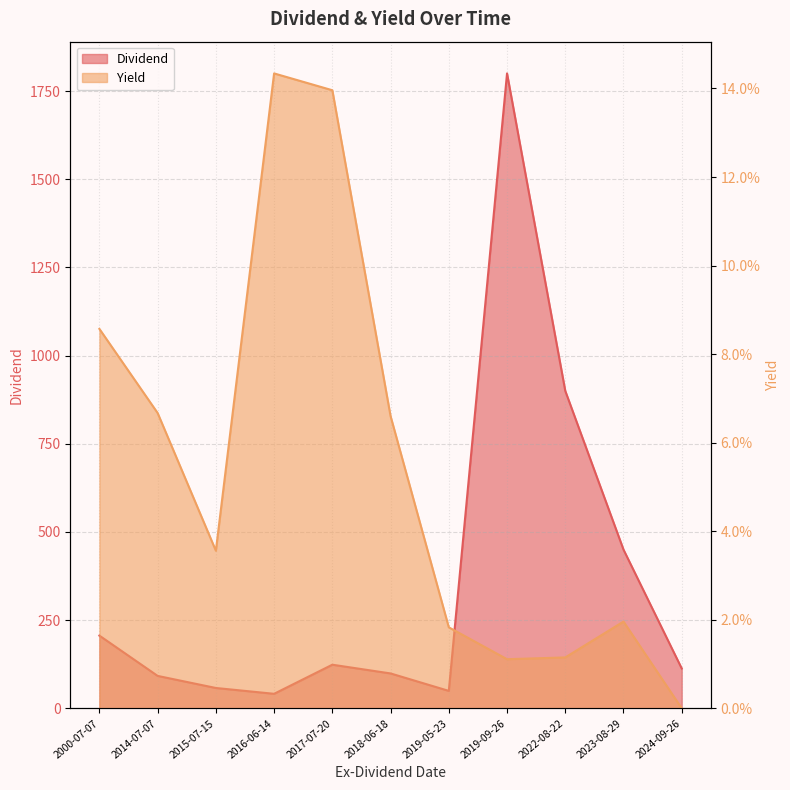

What are all the series names shown in the legend?

Dividend, Yield